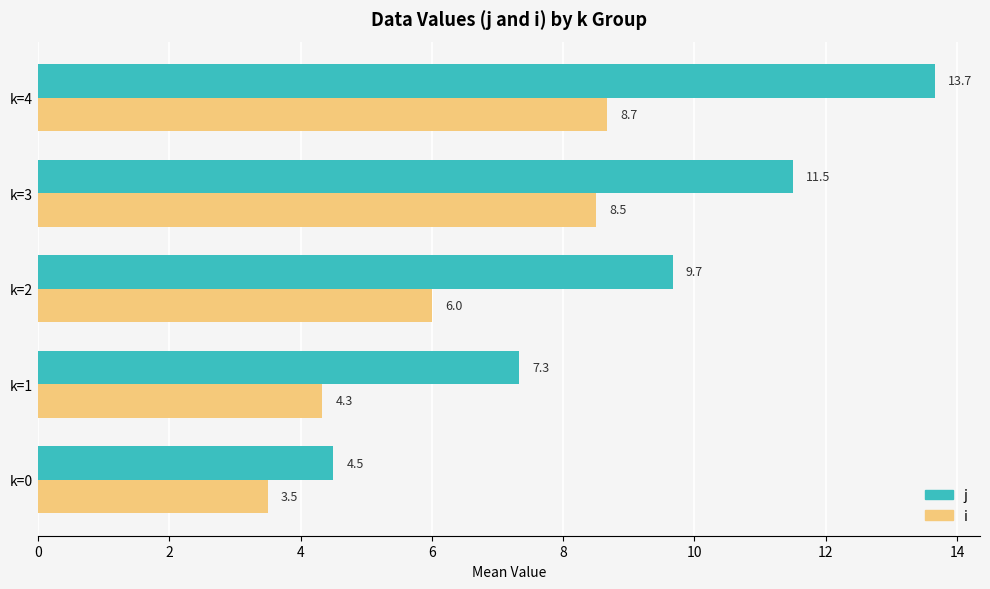

List the labels in order of i value, largest first.

k=4, k=3, k=2, k=1, k=0